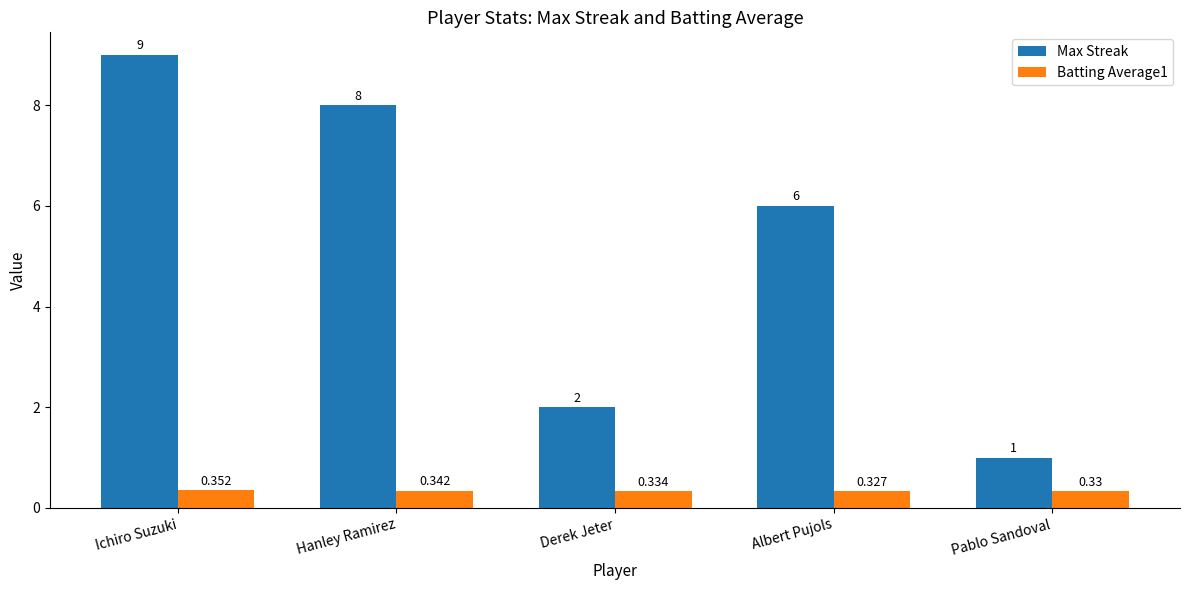

What are all the series names shown in the legend?

Max Streak, Batting Average1